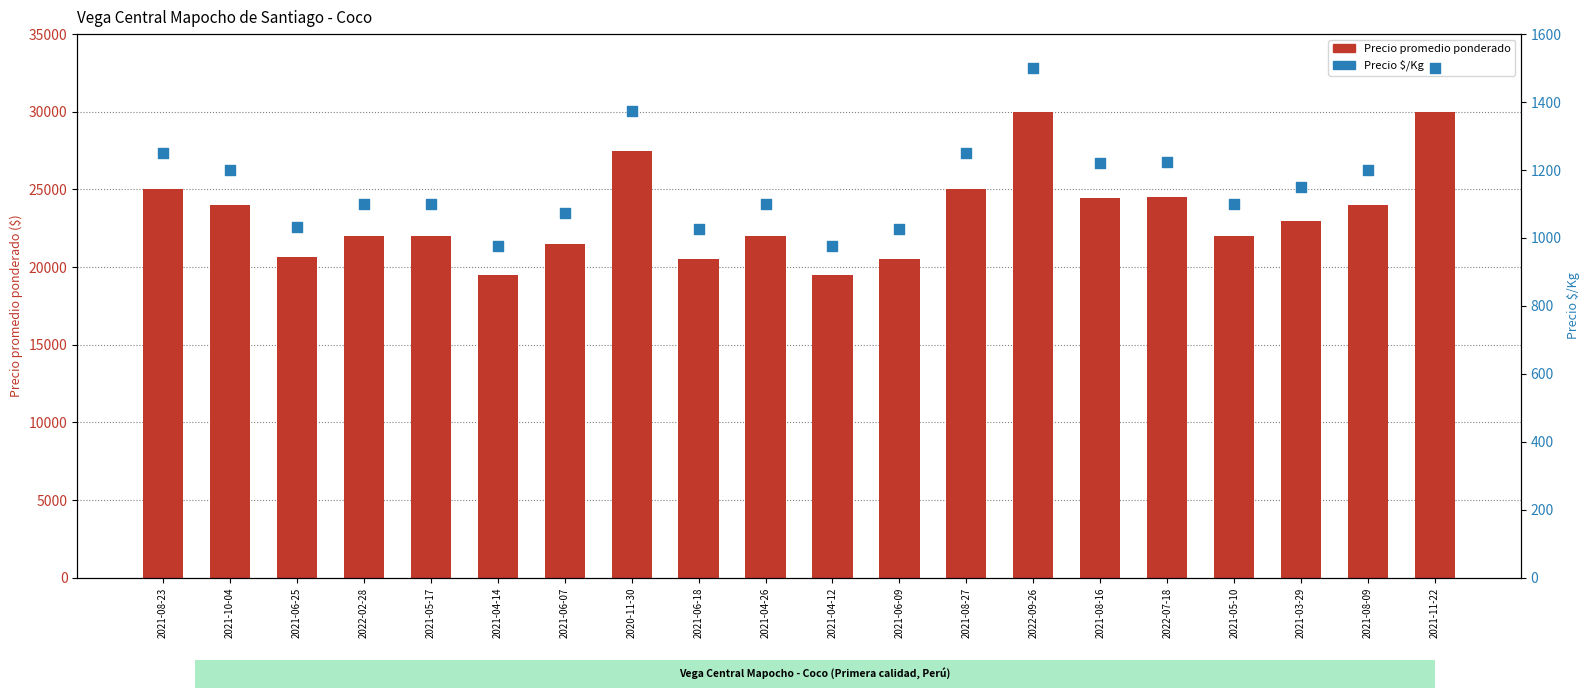

Which series has the largest total across all categories?

Precio promedio ponderado